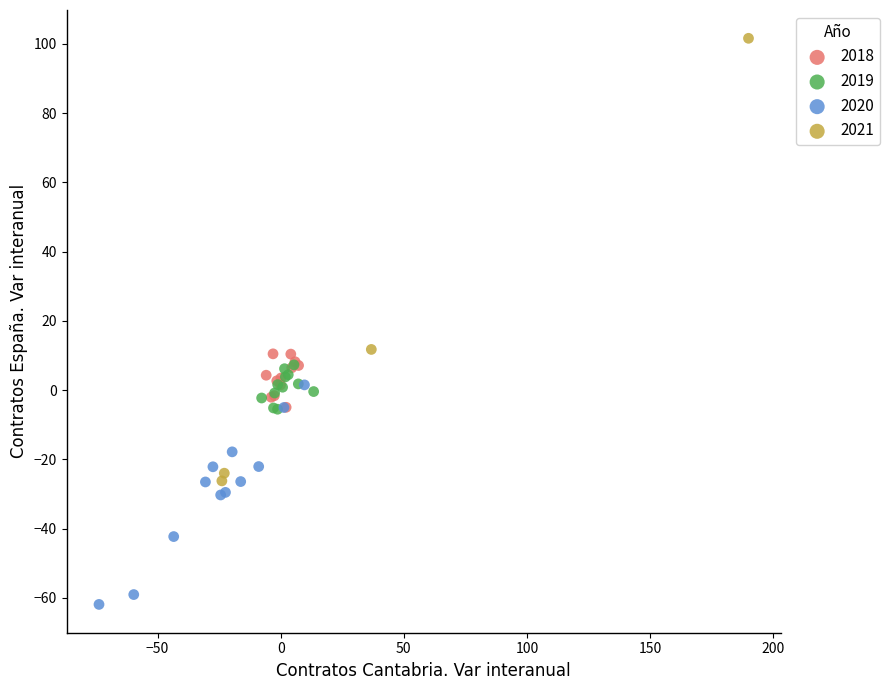

What are all the series names shown in the legend?

2018, 2019, 2020, 2021